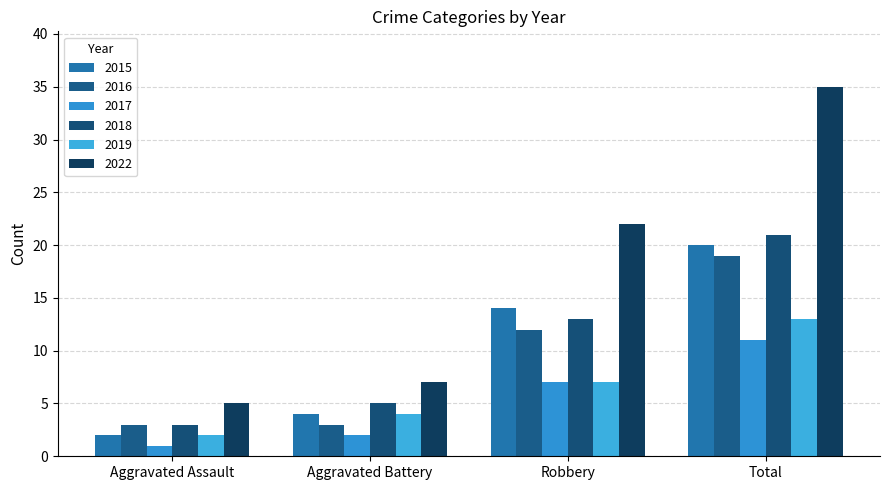

Reading right to left, transcribe all the data shown in this chart.

2015: 20	14	4	2
2016: 19	12	3	3
2017: 11	7	2	1
2018: 21	13	5	3
2019: 13	7	4	2
2022: 35	22	7	5